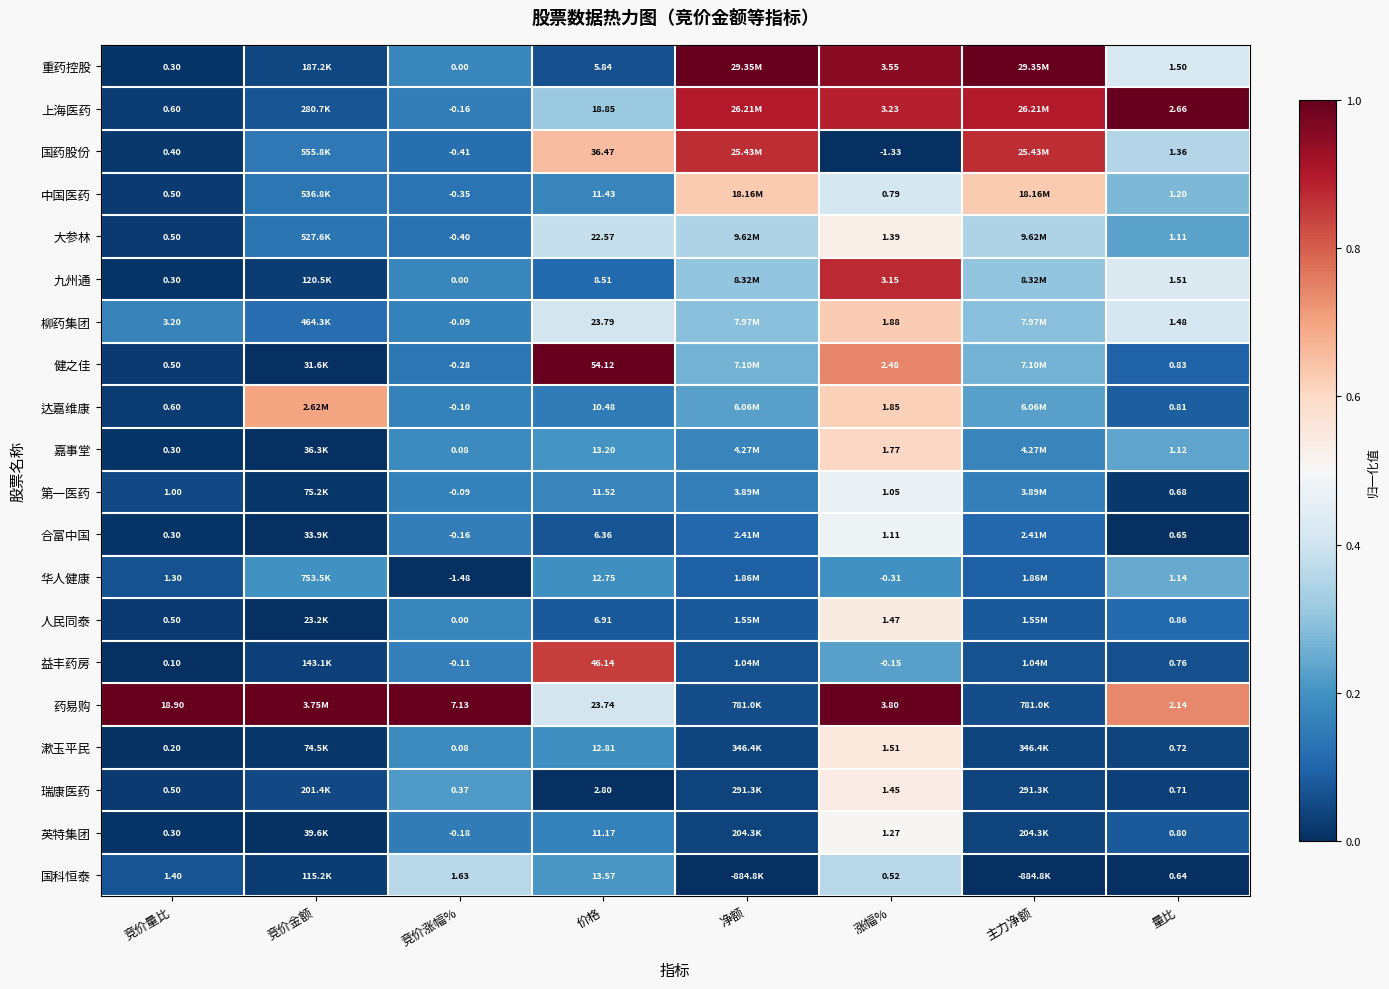

Is the value of 中国医药 at 涨幅% greater than the value of 华人健康 at 竞价量比?

No